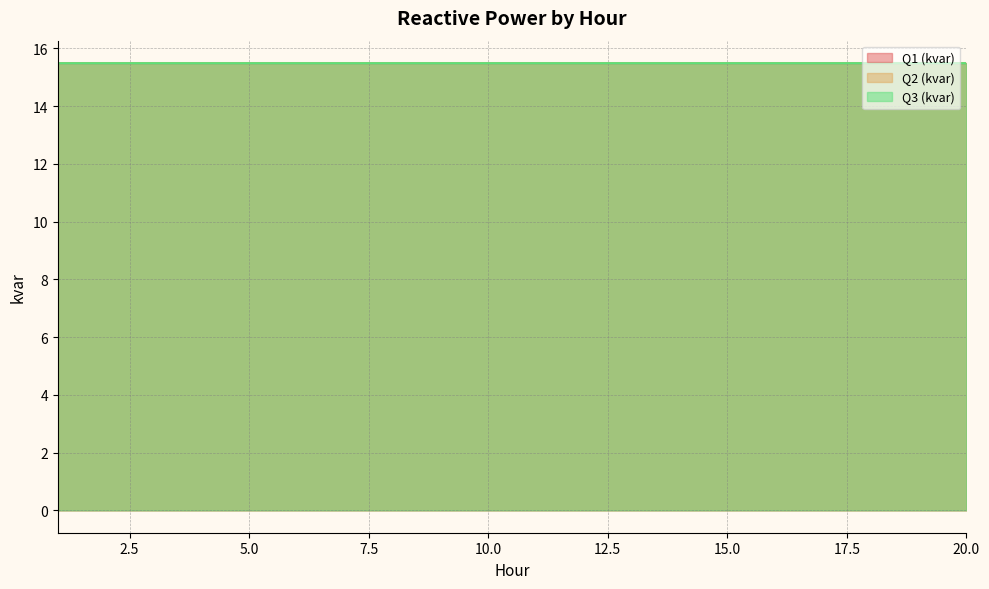

Count the Q3 (kvar) values in the range 15 to 16.

20